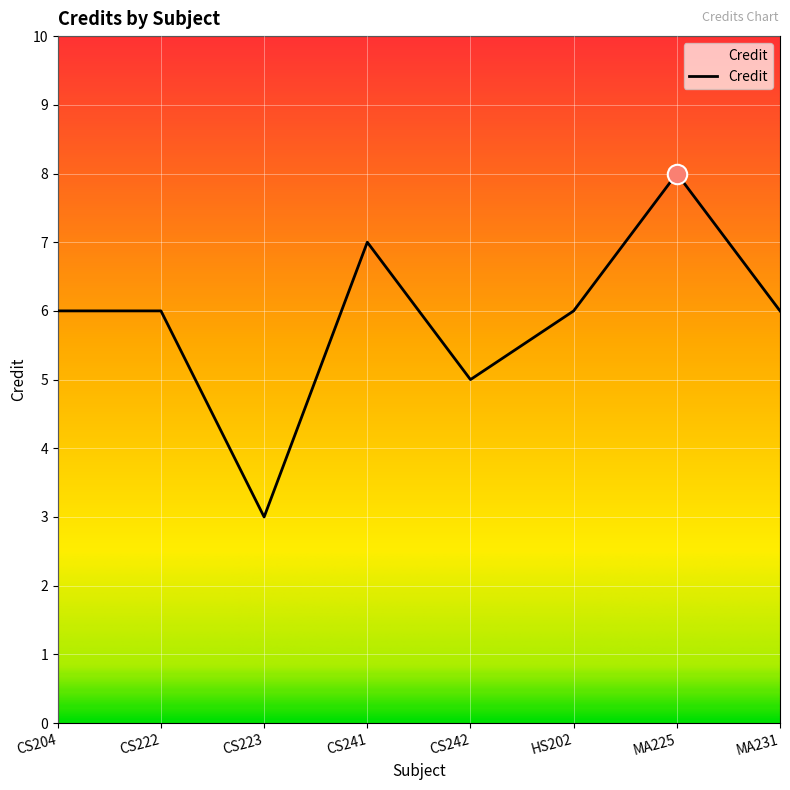

What is the sum of all values?

47